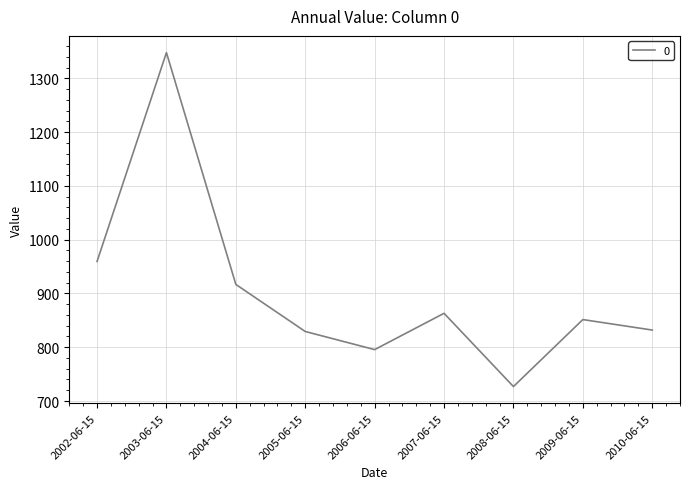

The value at 2002-06-15 is 959.5. True or false?

True